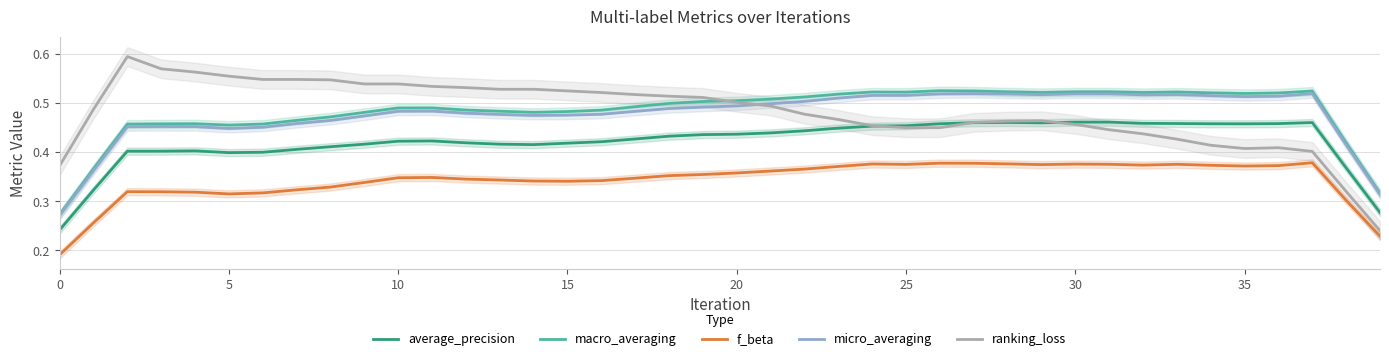

What is the spread (max minus min) of values at 20?

0.2